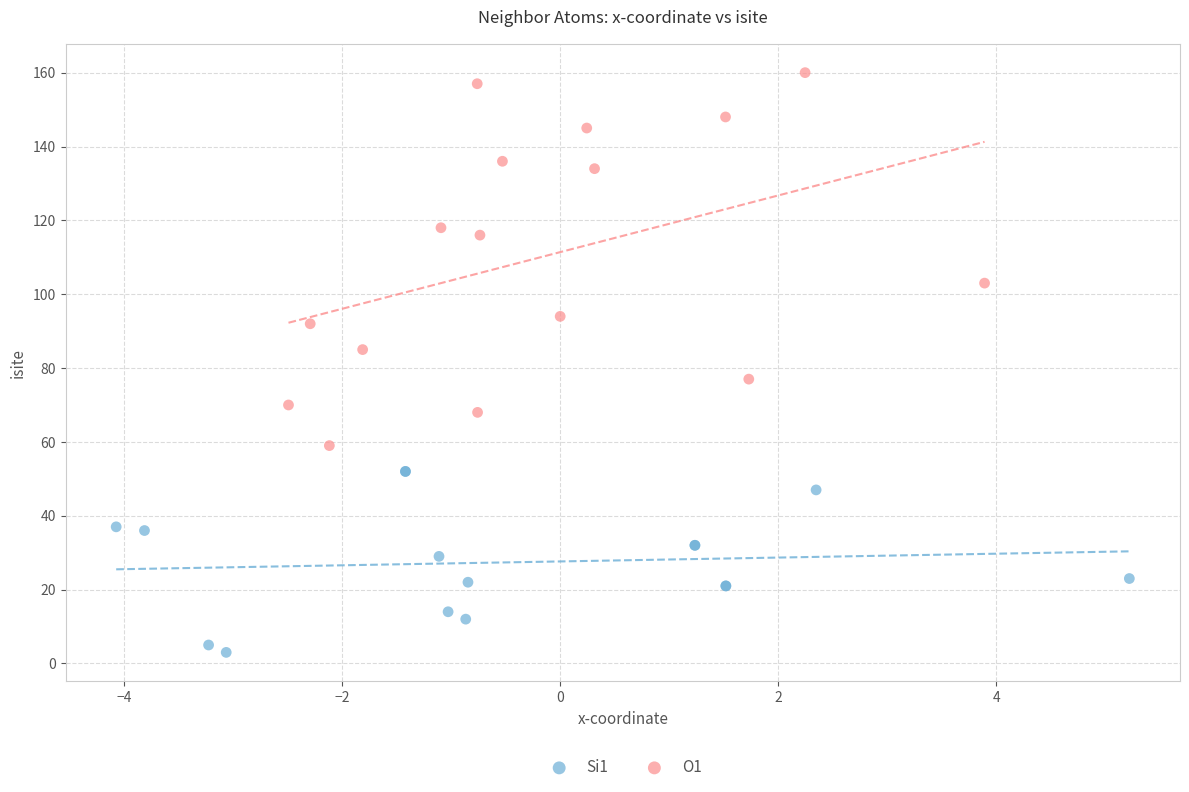

Which series reaches the maximum Y coordinate?

O1